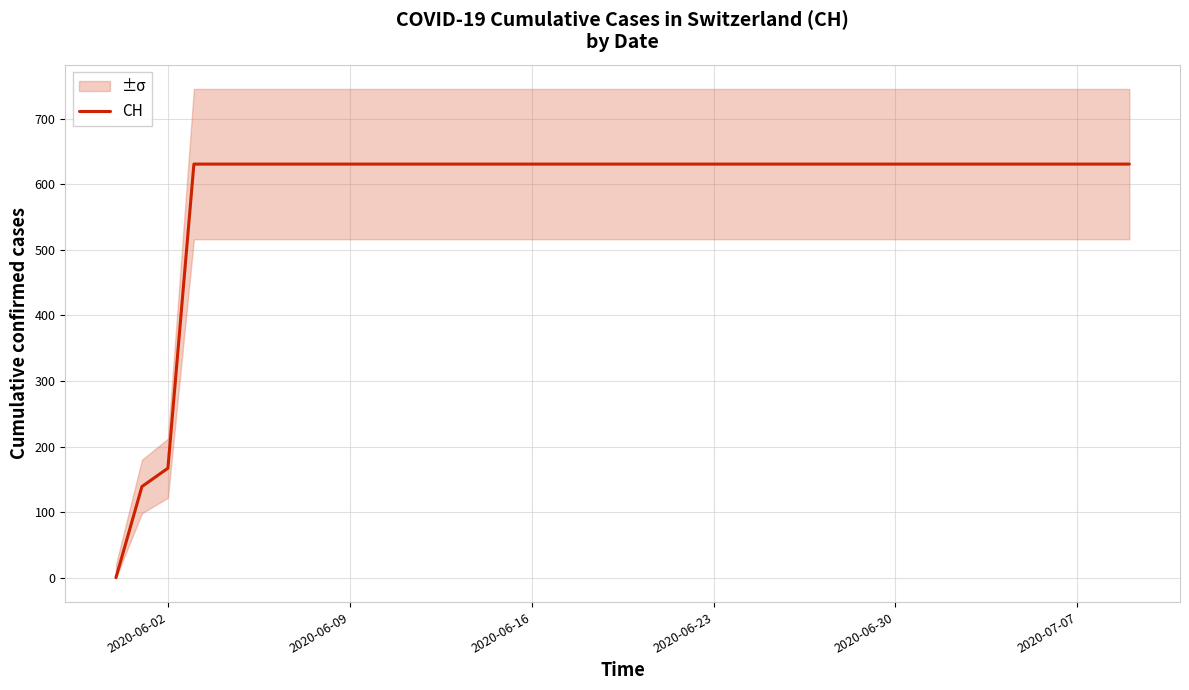

What is the sum of all values?

23653